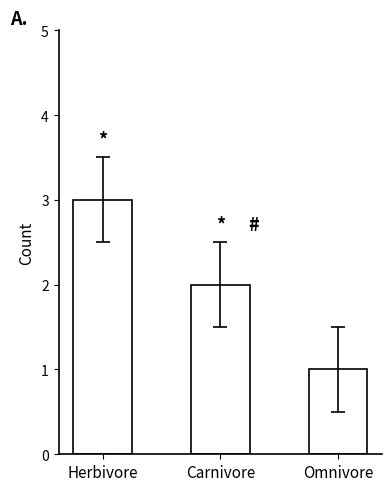

At which label does the data first exceed 2?

Herbivore